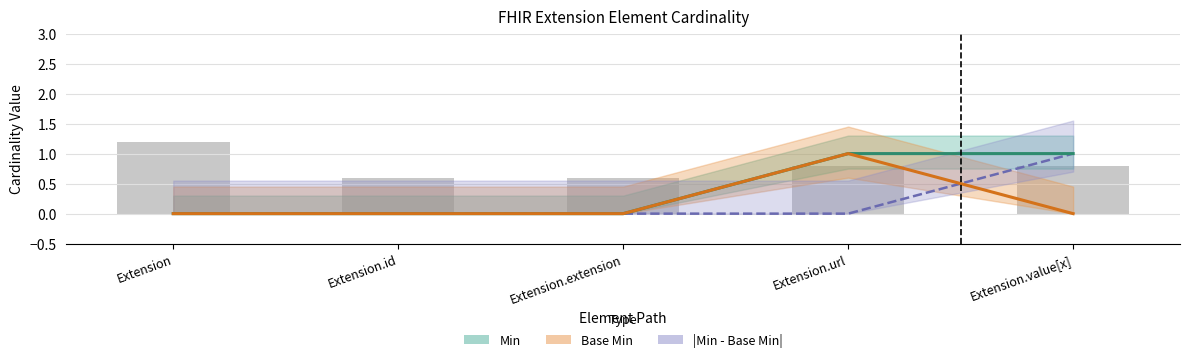

Which series changed the most between Extension.extension and Extension.url?

Min